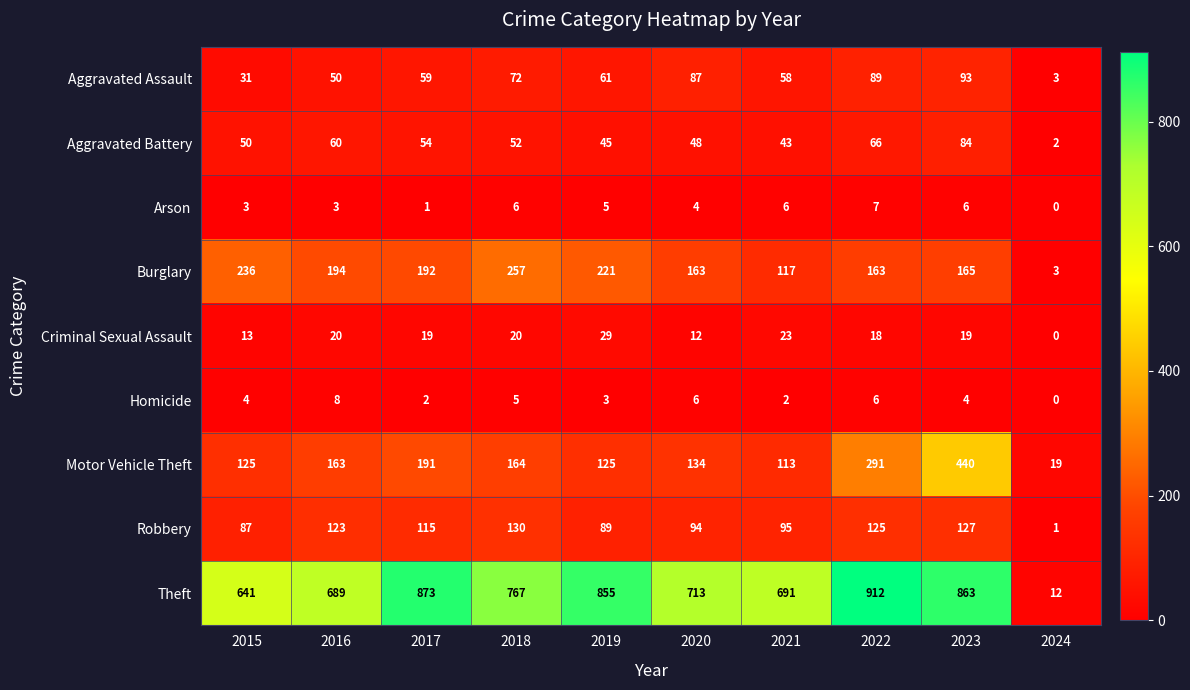

Which series has the largest range (max minus min)?

Theft